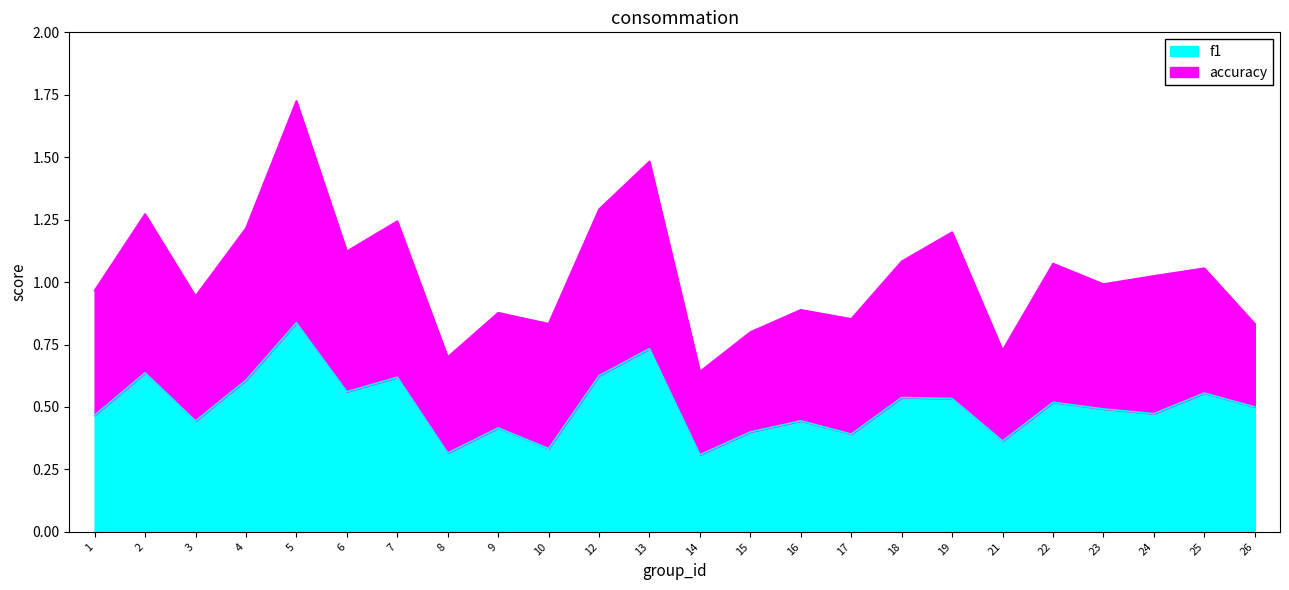

What is the difference between the maximum and minimum values?

0.5